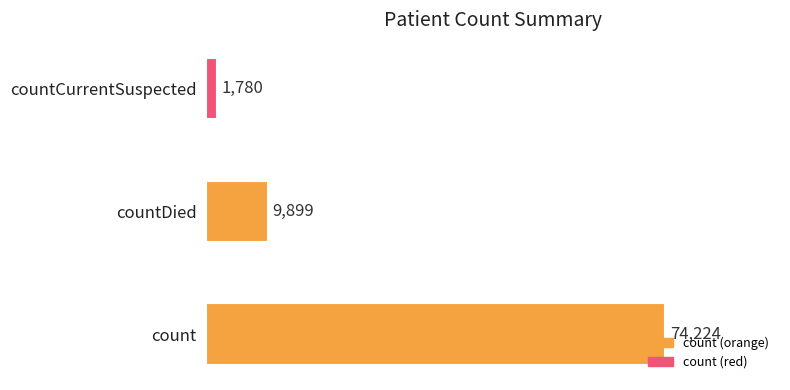

Which has a higher value, count or countCurrentSuspected?

count